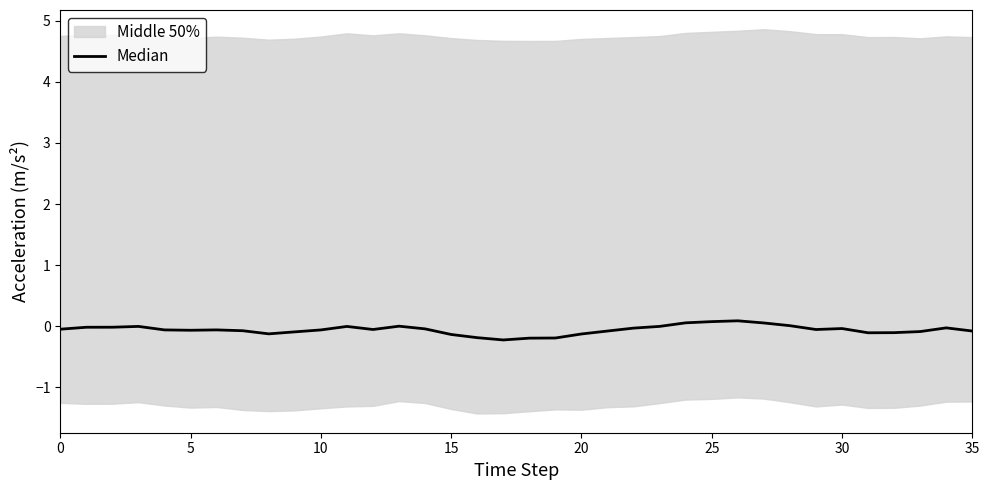

How many positive values are there?

6